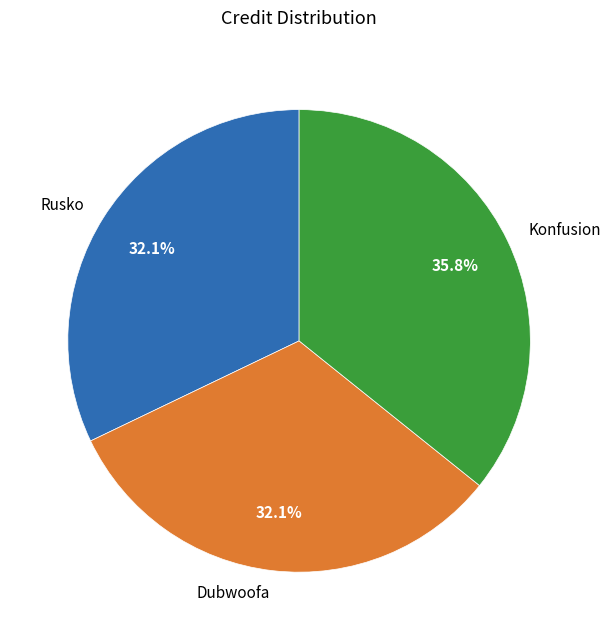

How many slices are in this pie chart?

3